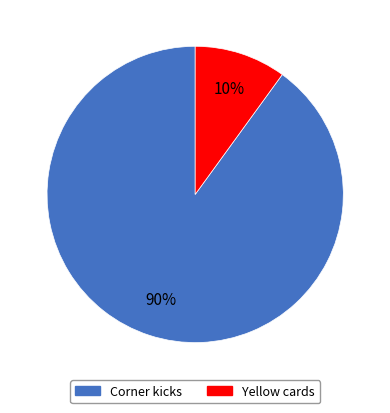

How many slices are in this pie chart?

2